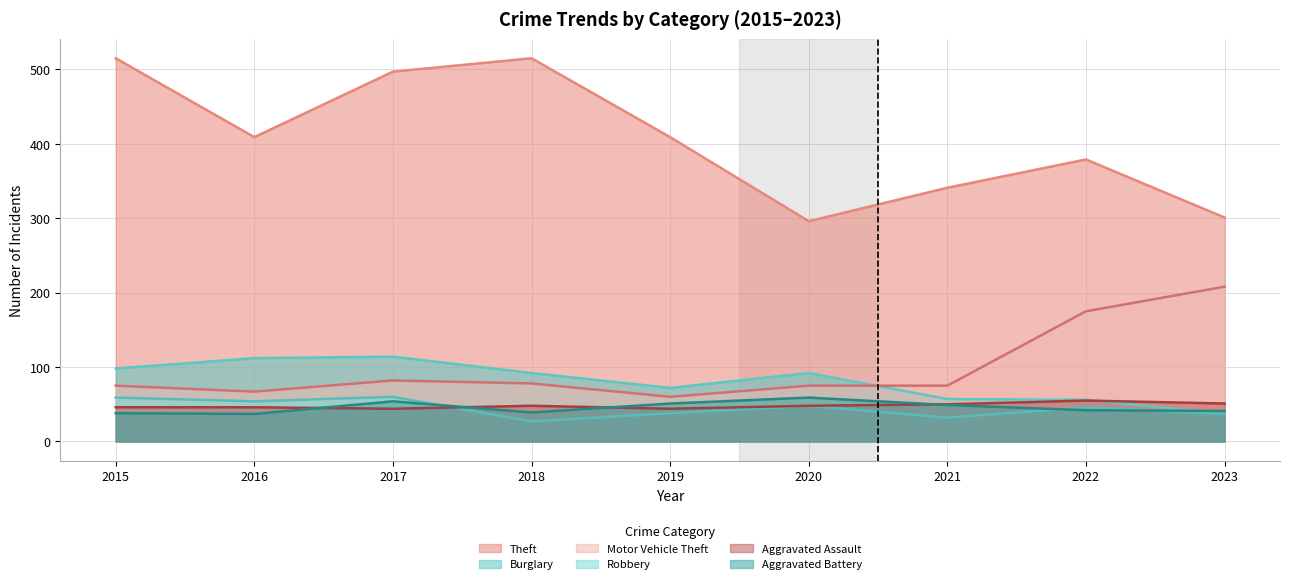

What is the maximum value for Aggravated Battery?

59